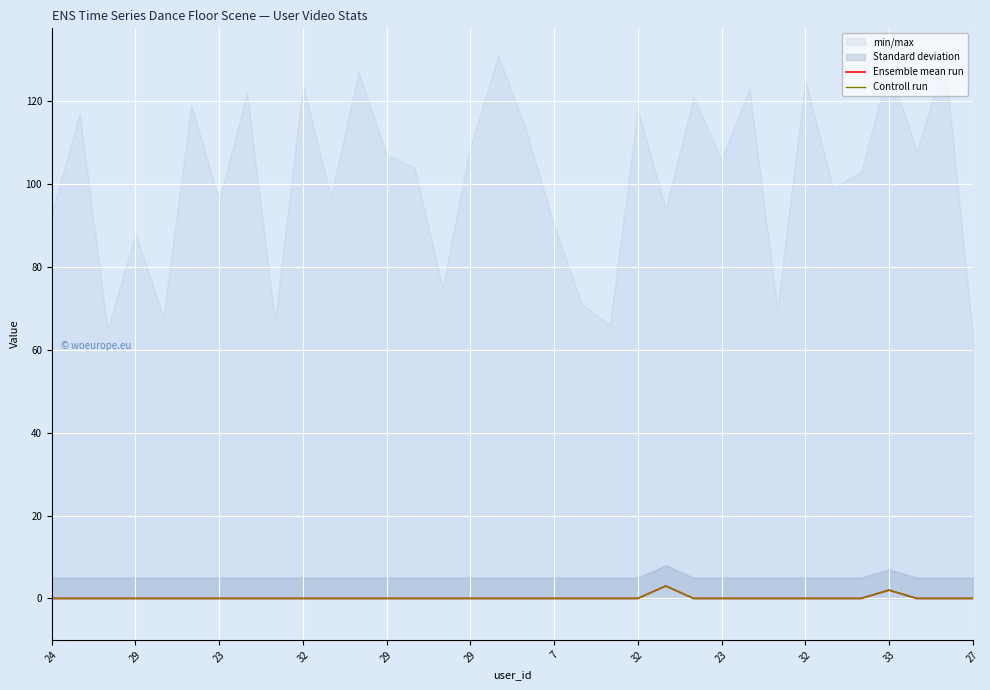

How many Controll run values are between 0 and 1?

32